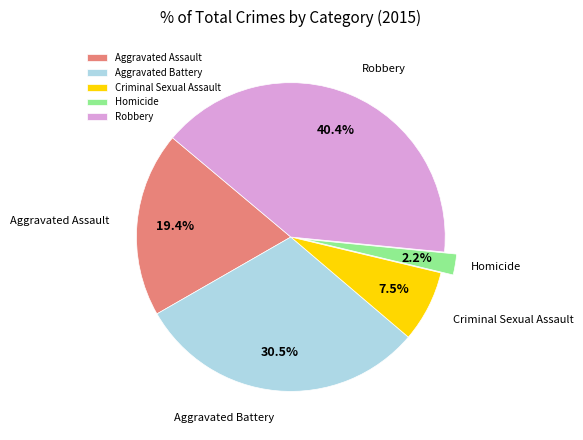

Rank the categories by value from lowest to highest.

Homicide, Criminal Sexual Assault, Aggravated Assault, Aggravated Battery, Robbery